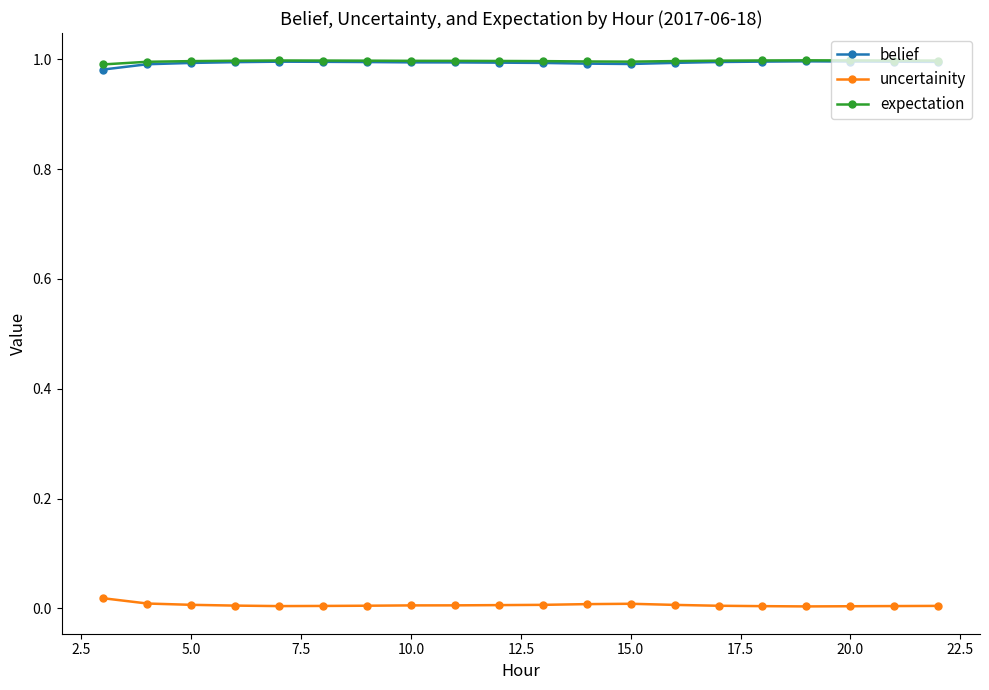

What are all the series names shown in the legend?

belief, uncertainity, expectation